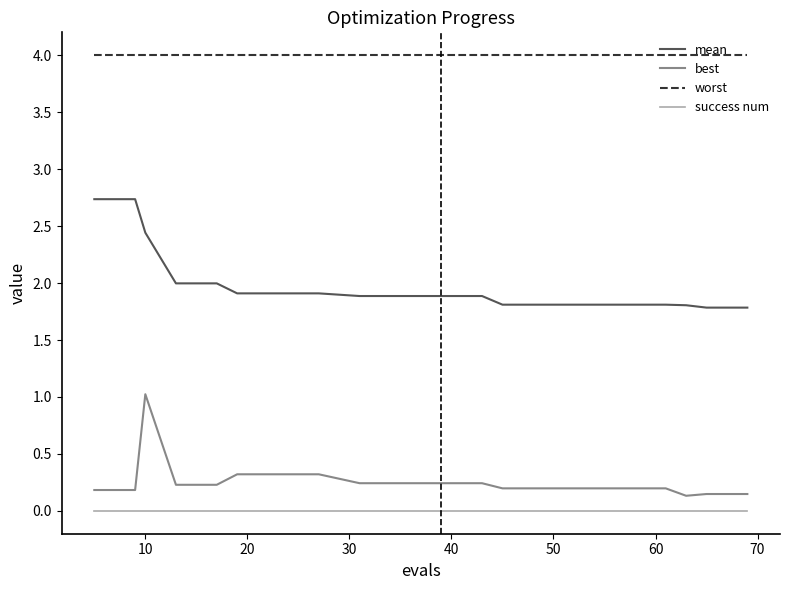

True or false: mean and best cross at least once.

False